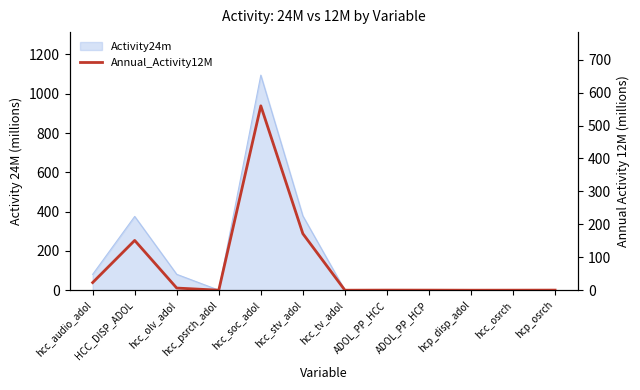

At which label is the value closest to 279?

hcc_stv_adol